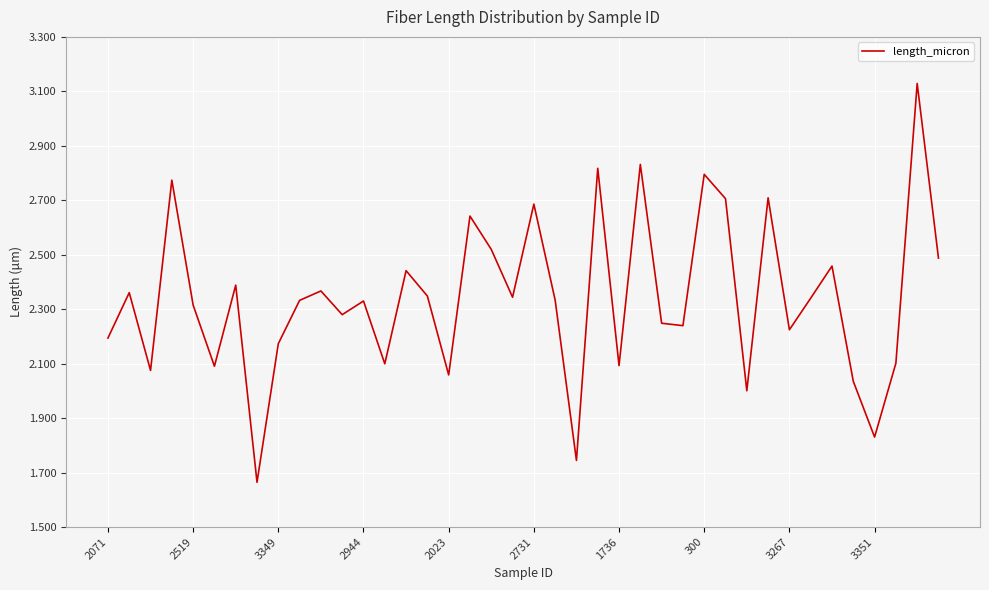

What is the value of the 10th point from the left?

2332.3